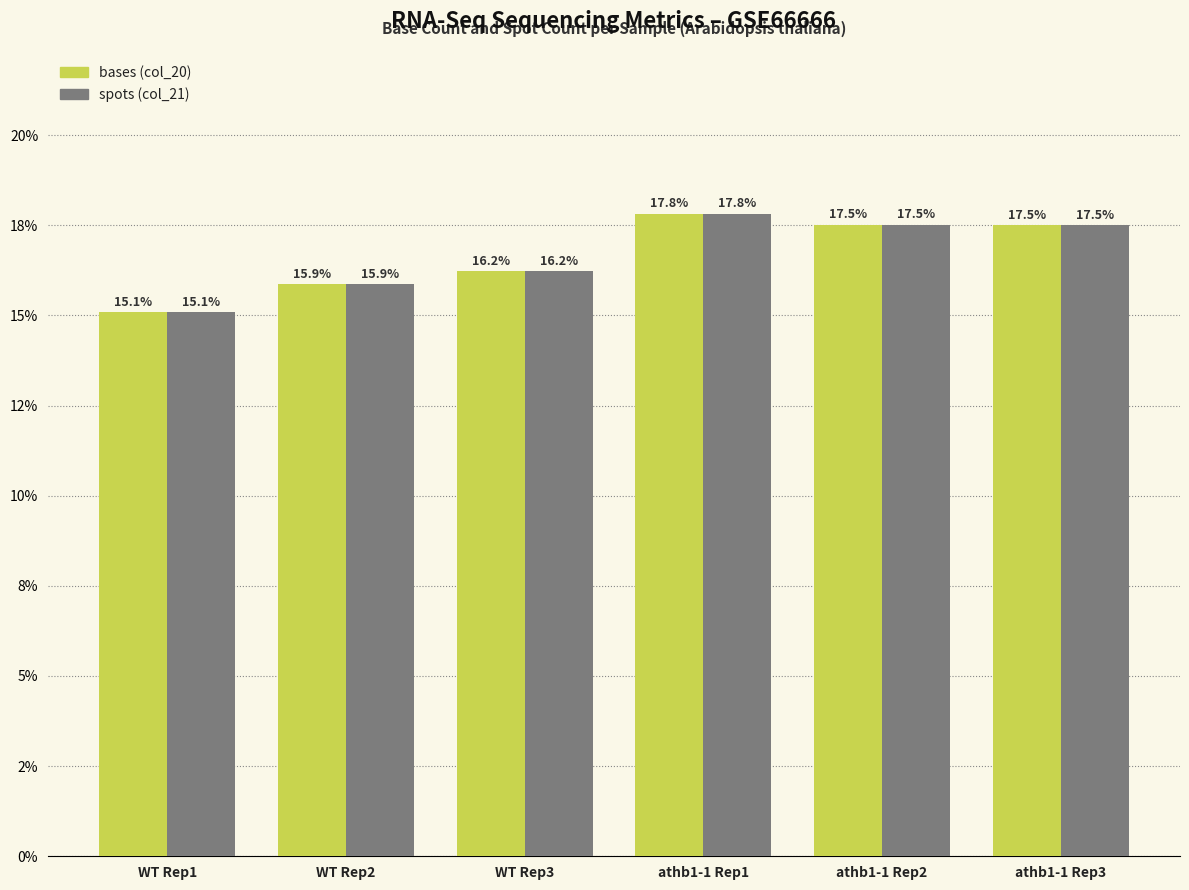

Are the bars horizontal?

No